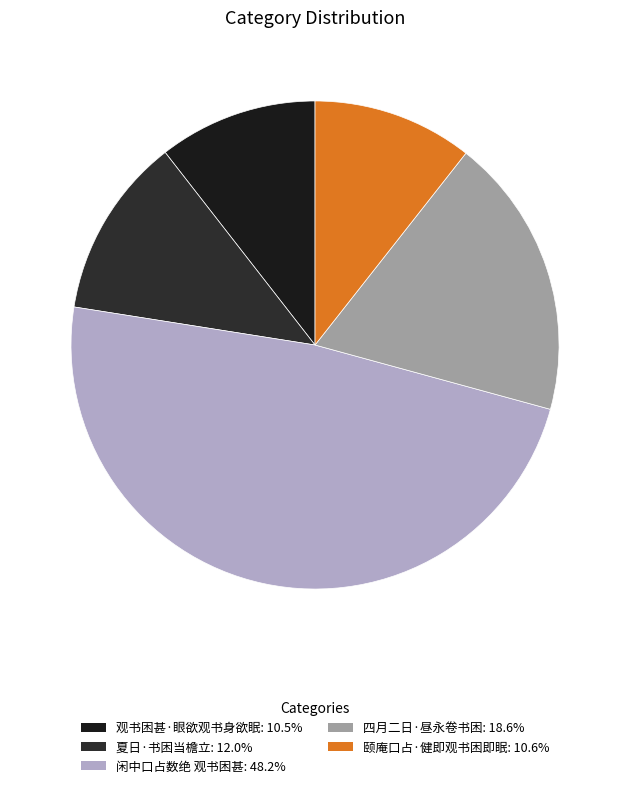

What percentage is NOT represented by 颐庵口占·健即观书困即眠?

89.4%